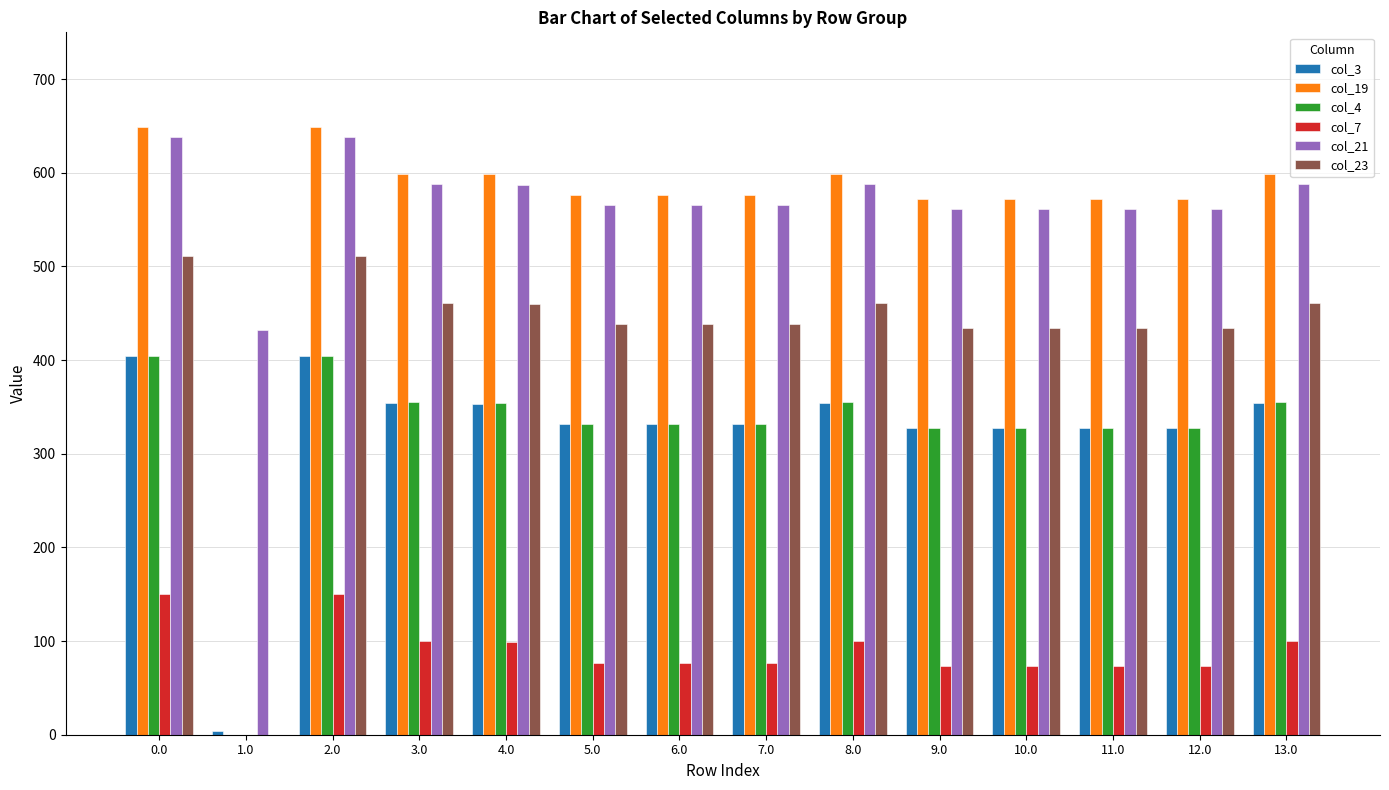

Is it true that col_7 equals 99.1 at 4.0?

True